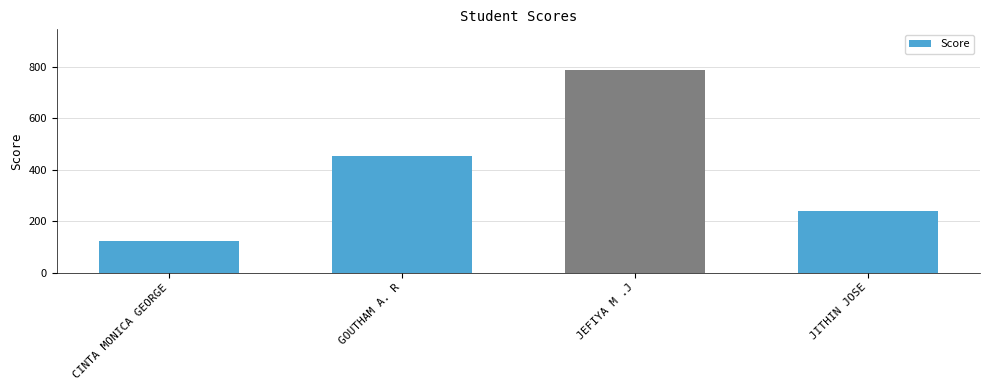

Reading left to right, what are all the values shown in this chart?

CINTA MONICA GEORGE=123	GOUTHAM A. R=455	JEFIYA M .J=789	JITHIN JOSE=241